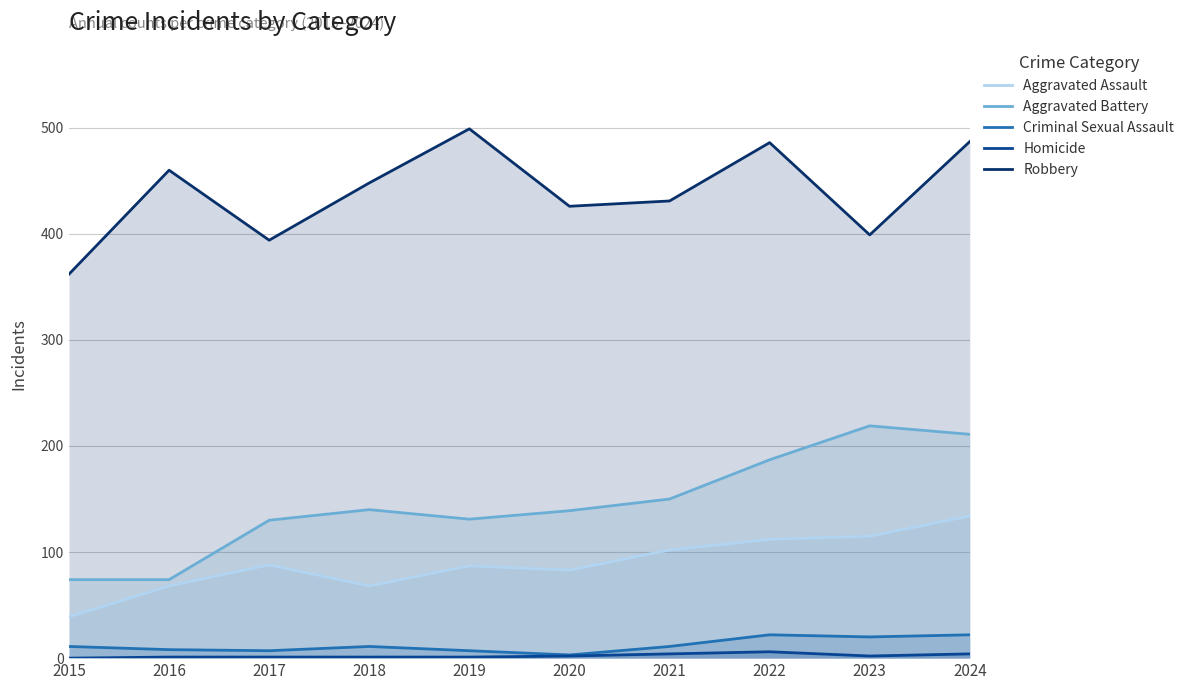

Which series has the largest total across all categories?

Robbery